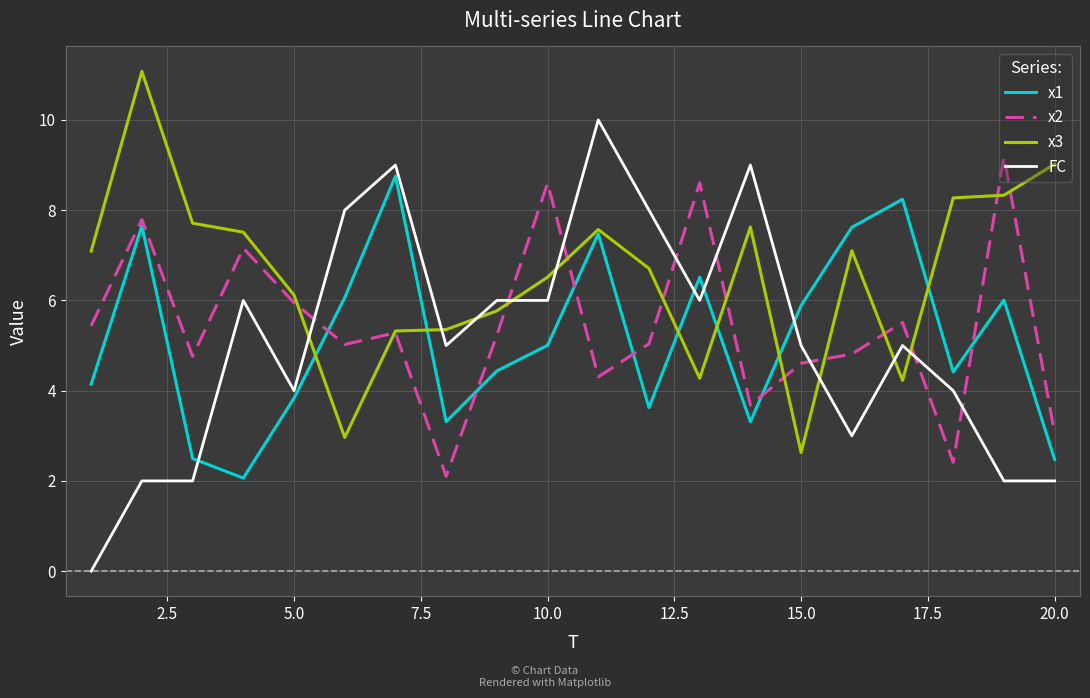

Which series has the largest total across all categories?

x3